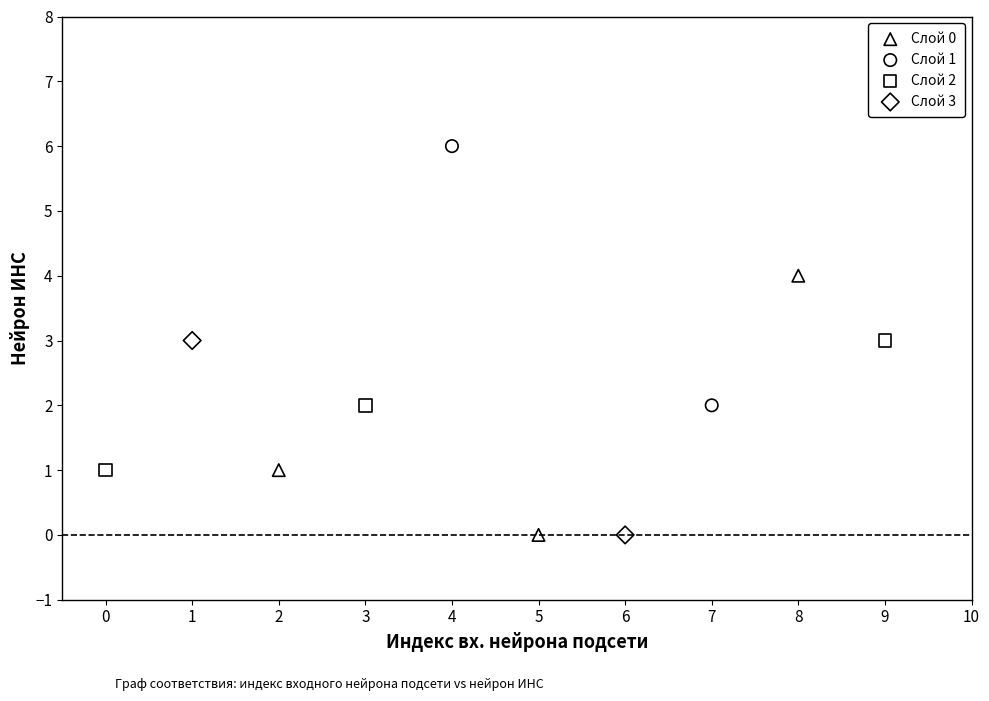

What are all the series names shown in the legend?

Слой 0, Слой 1, Слой 2, Слой 3